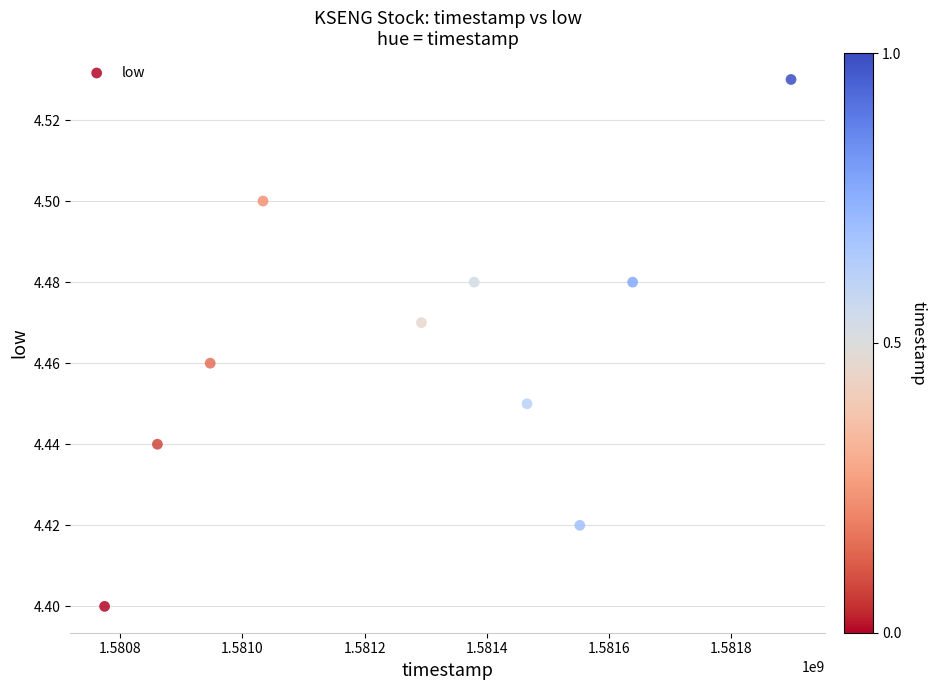

What is the average X value?

1581284160.0